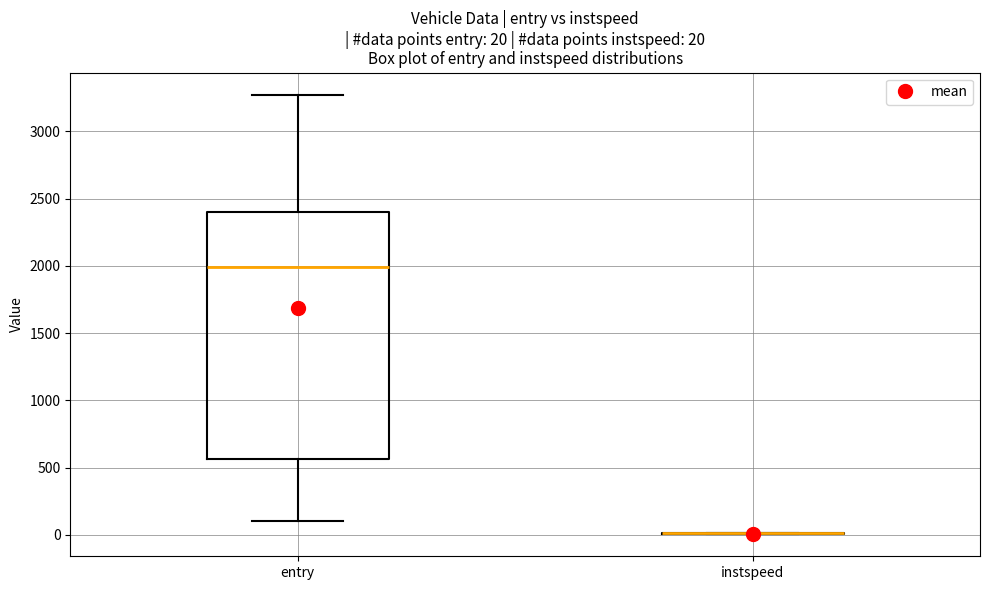

Comparing the boxes themselves (not the whiskers), which one is the tallest?

entry